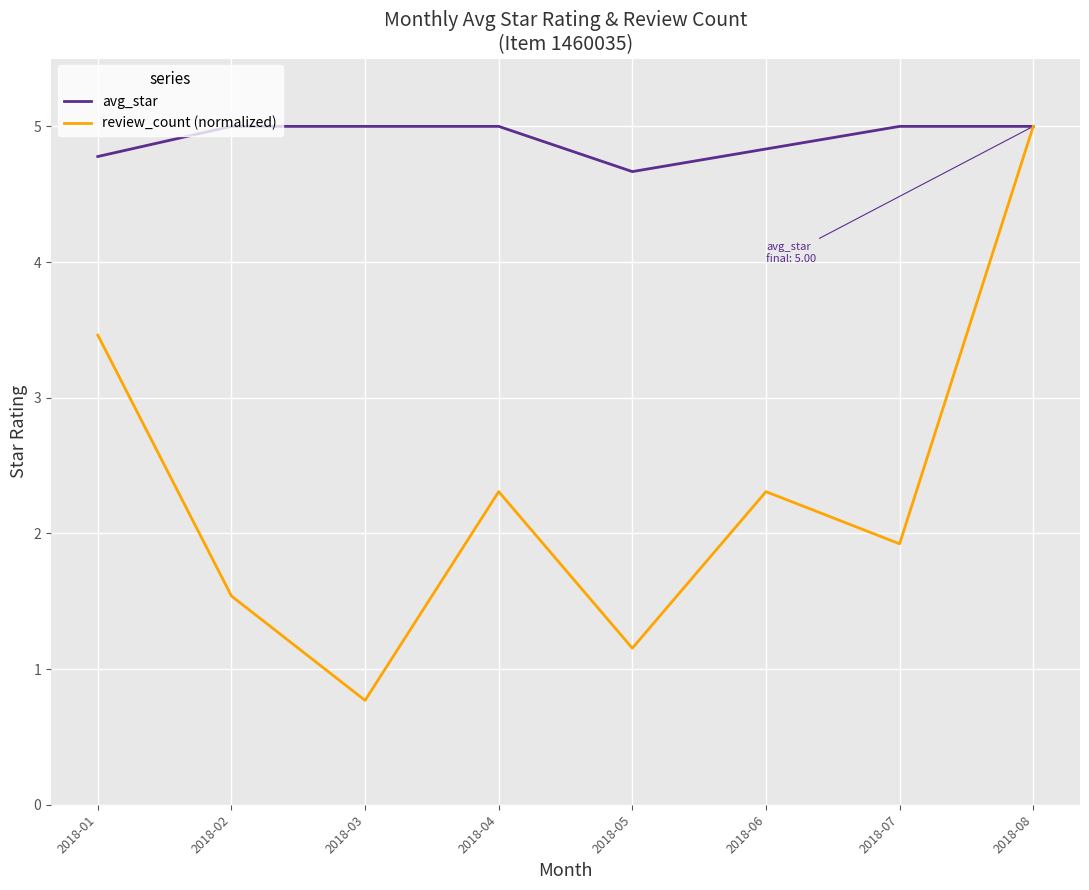

Does the chart have visible grid lines?

Yes